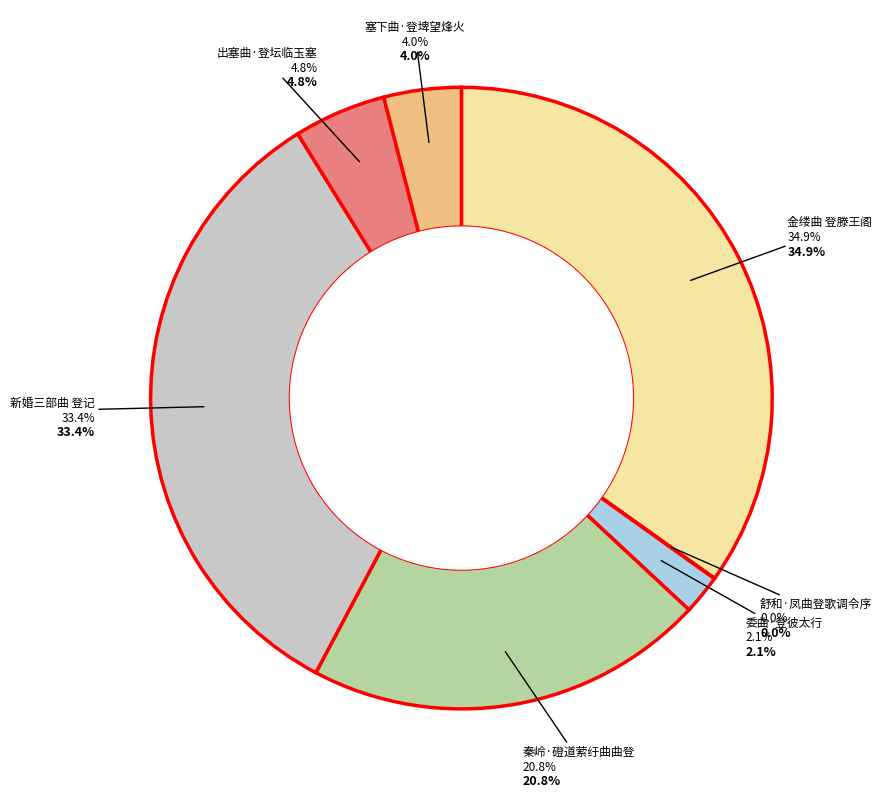

Count the number of slices in the pie.

7